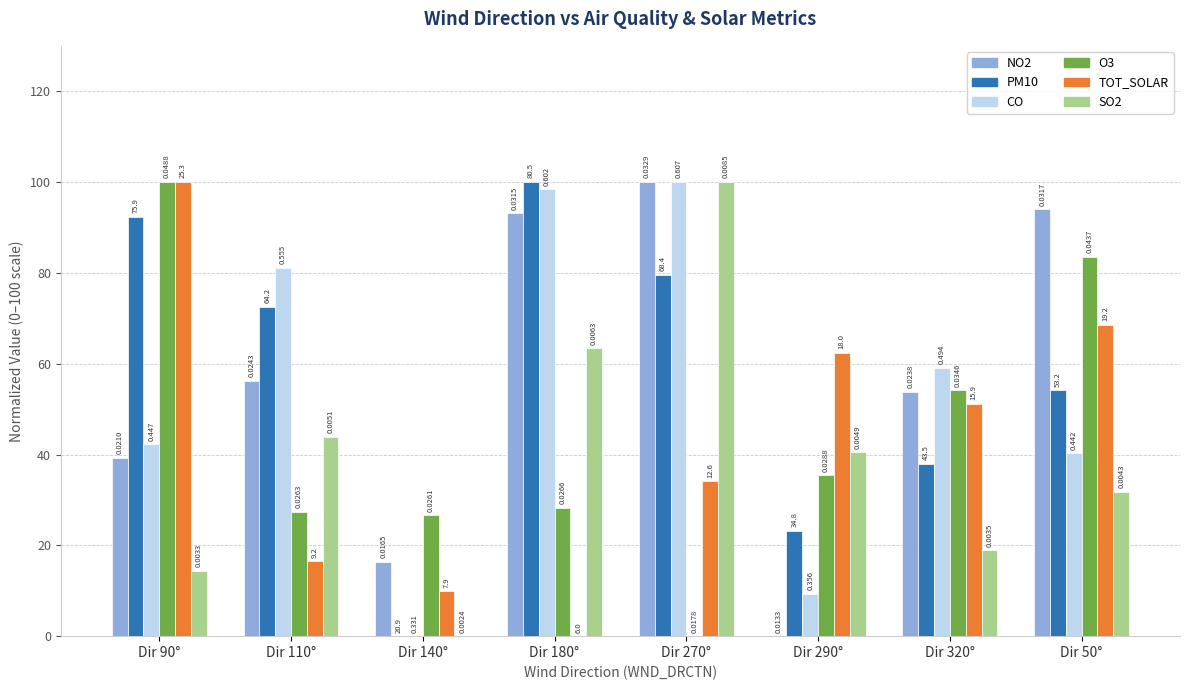

Between Dir 110° and Dir 140°, which series saw the biggest shift?

CO